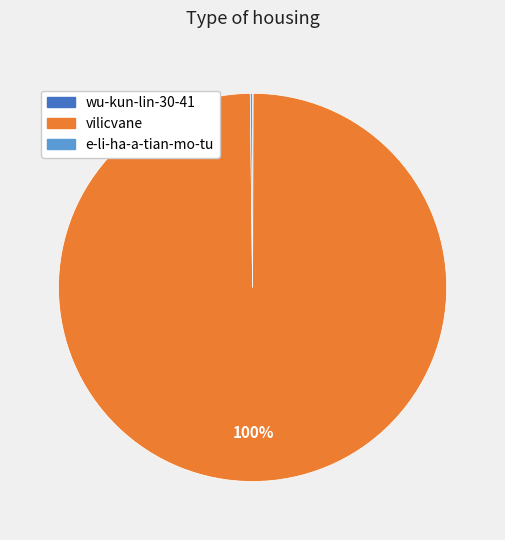

Is it true that vilicvane is 100% of the pie?

True